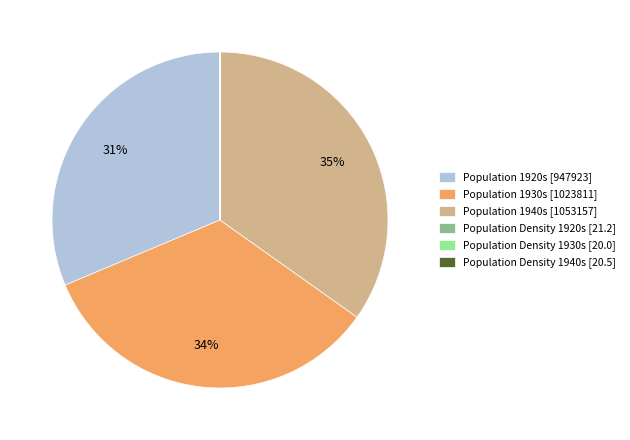

To the nearest percent, what percentage of the pie is Population 1930s?

34%